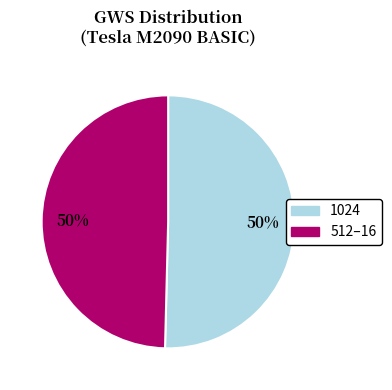

Count the number of slices in the pie.

2